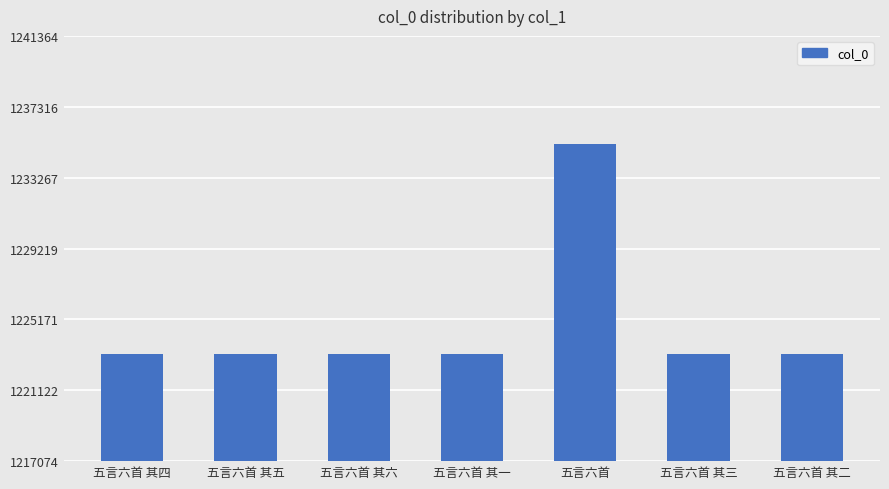

What is the sum of the values at 五言六首 其四 and 五言六首 其一?

2446383